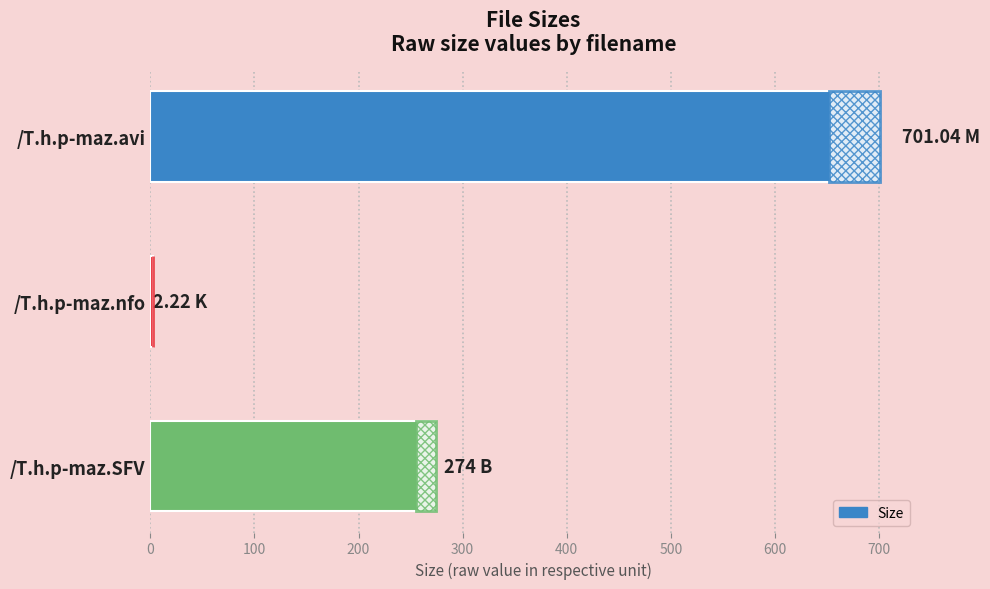

What is the change in value from /T.h.p-maz.avi to /T.h.p-maz.SFV?

-427.0